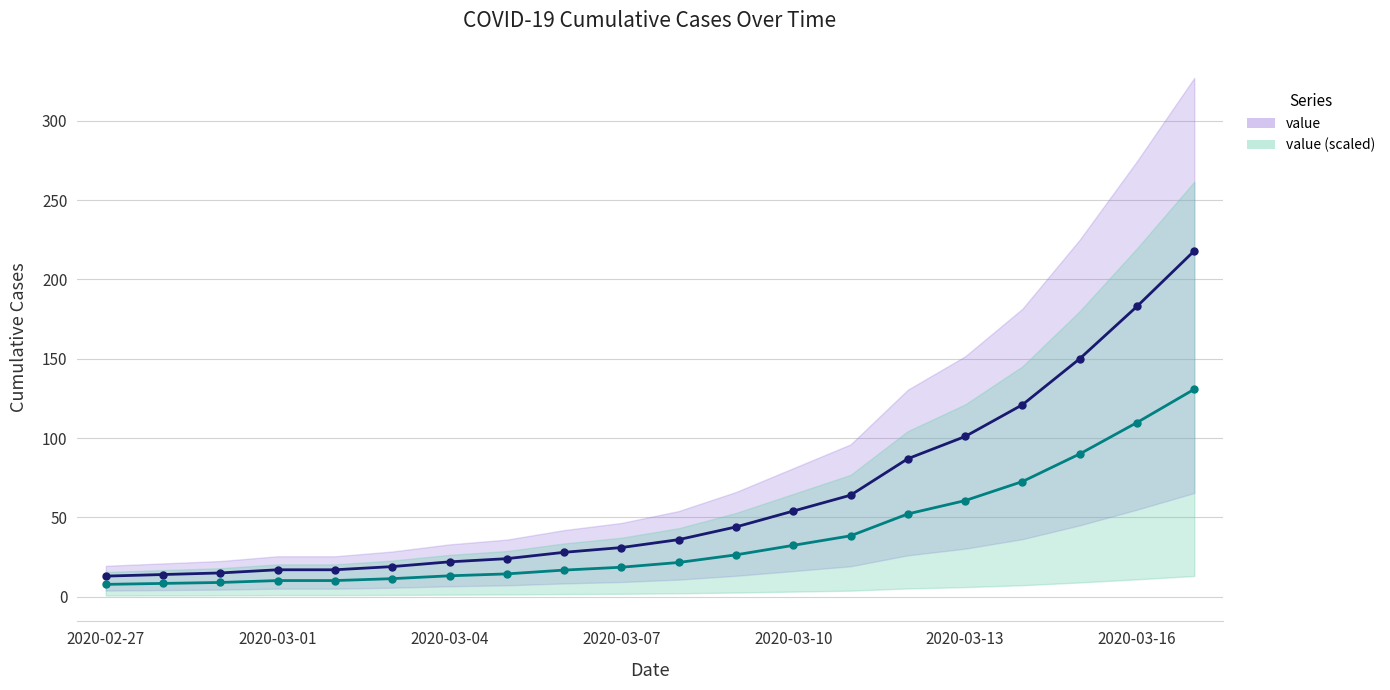

Does the chart display data point markers on the line(s)?

Yes